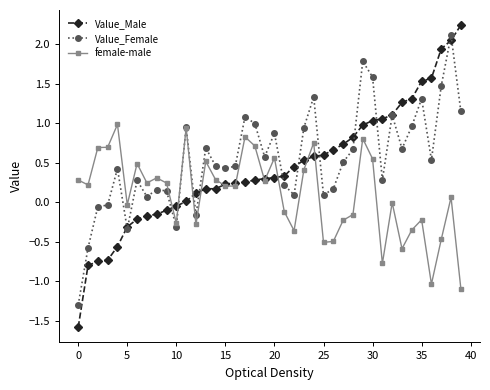

How many distinct data groups are displayed?

3